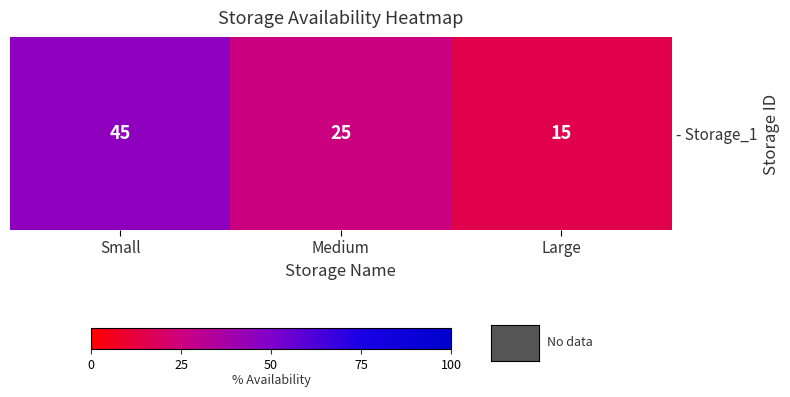

What is the average value?

28